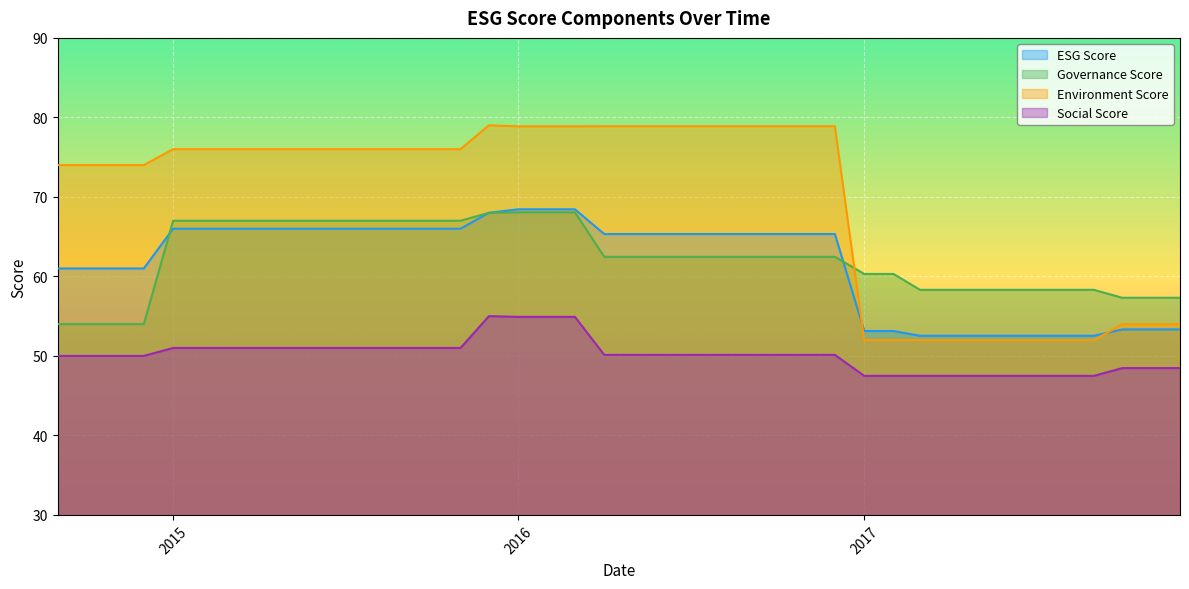

True or false: governanceScore has more than 1 interior local peaks.

False